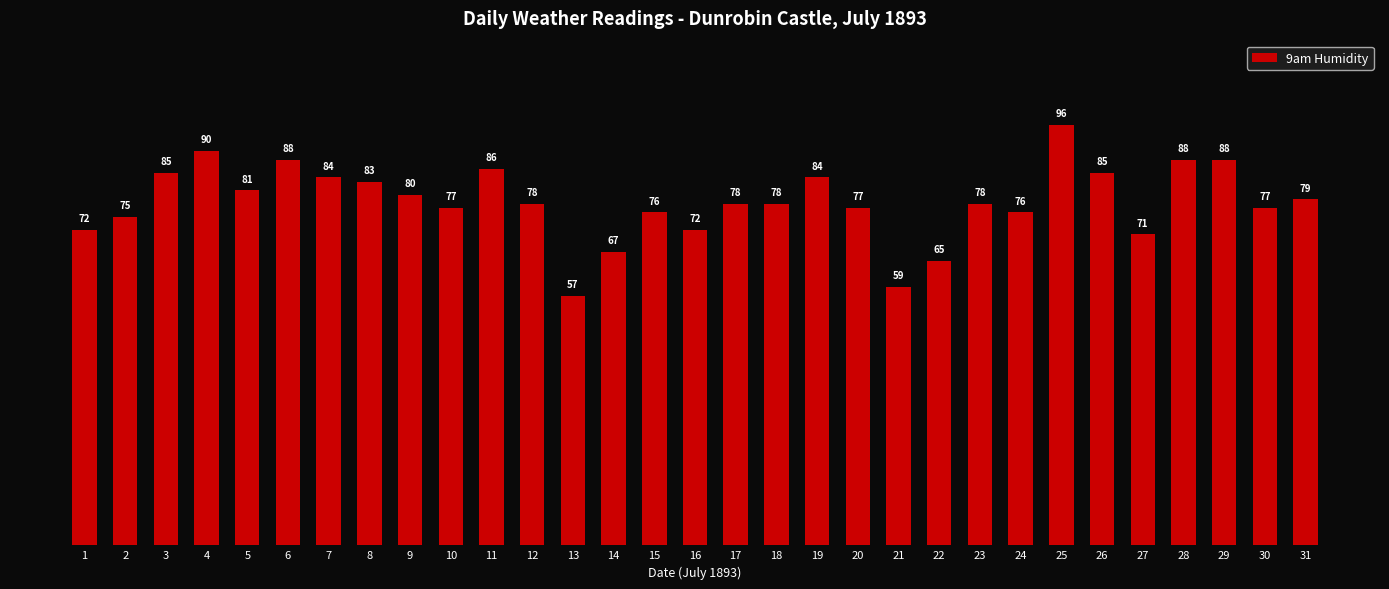

What is the difference between the second highest and minimum values?

33